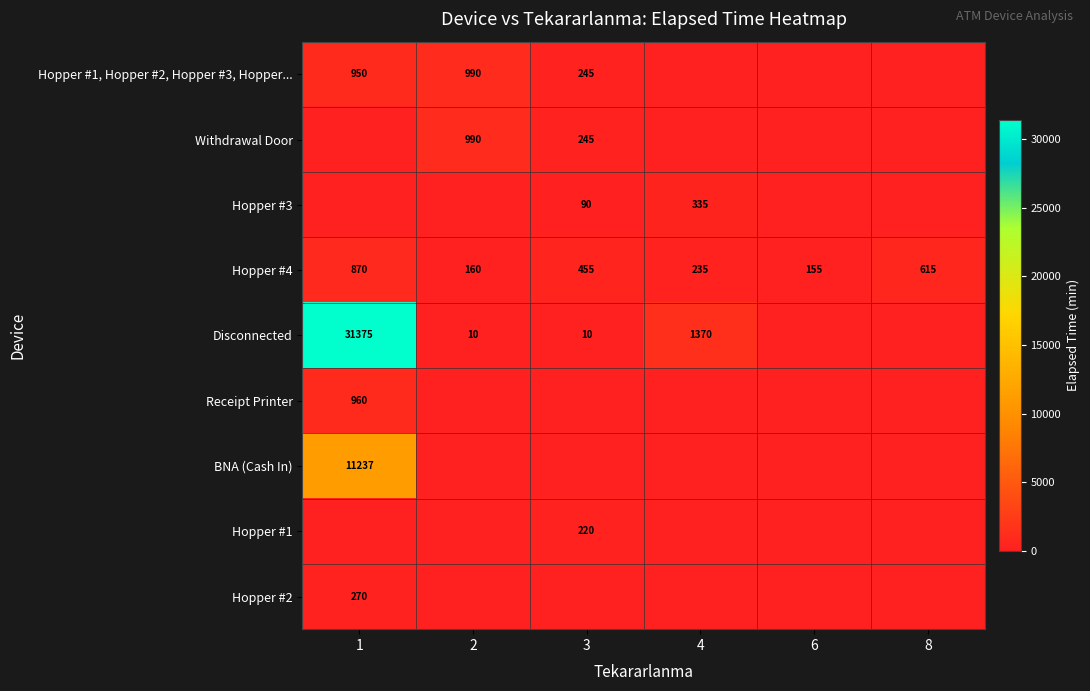

True or false: Hopper #4 has a value of 870 at 1.

True